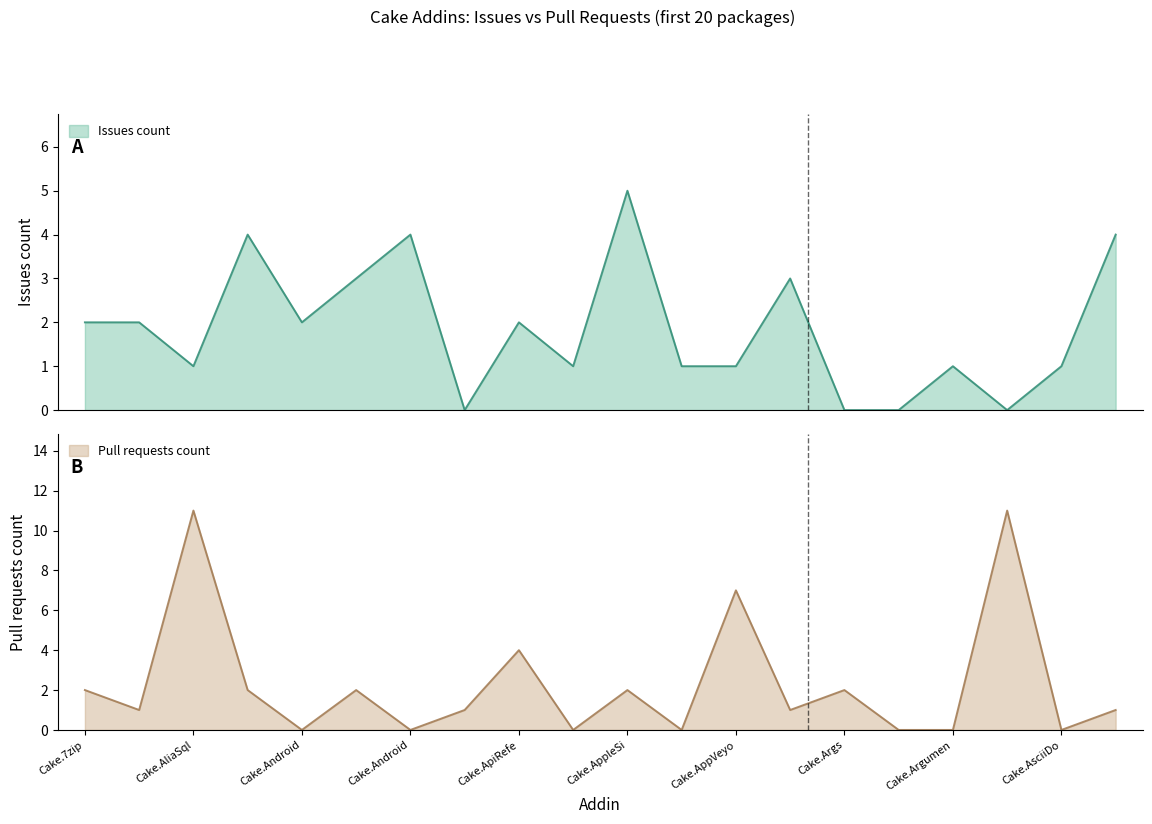

What is the highest value of the Issues count series?

5